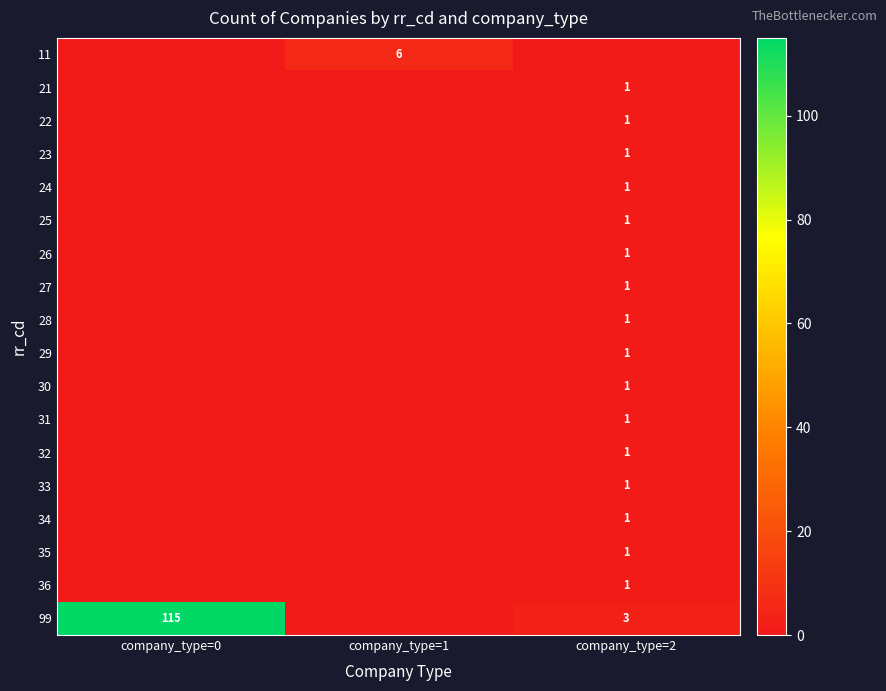

Is it true that 24 equals 1 at company_type=2?

True